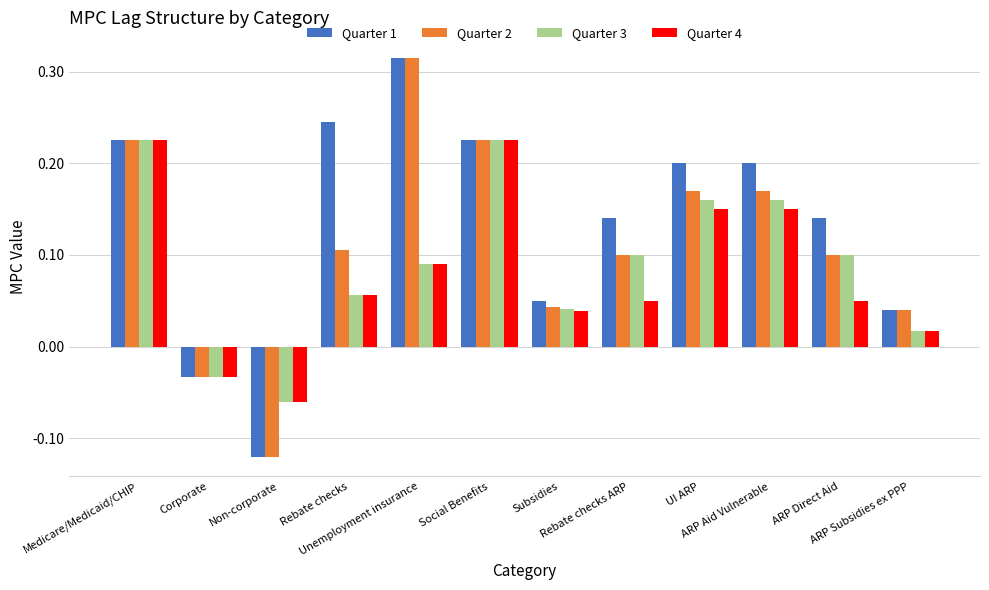

At how many categories does at least one series exceed 0?

10